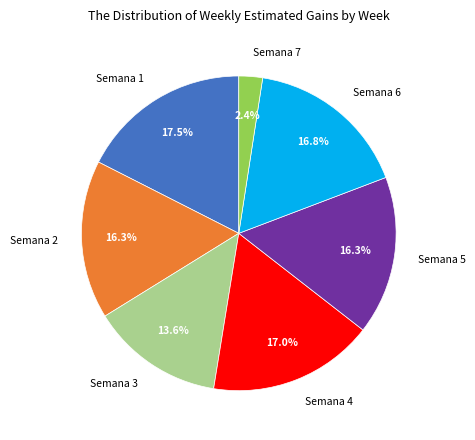

To the nearest percent, what is the combined percentage of Semana 3 and Semana 5?

30%